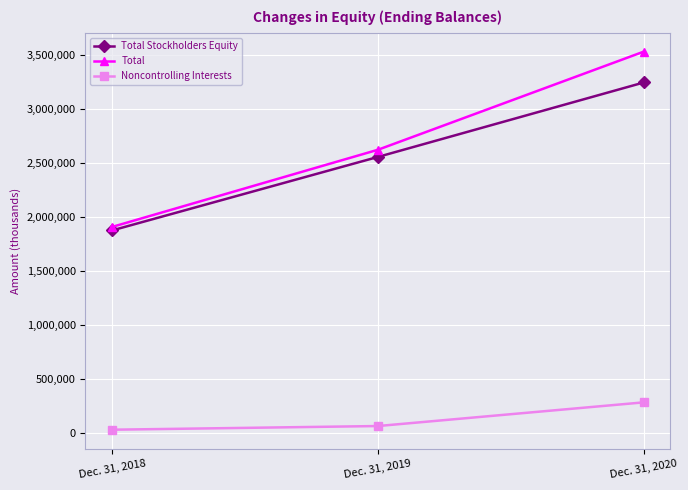

What is the sum of the Noncontrolling Interests values at Dec. 31, 2018 and Dec. 31, 2019?

98601